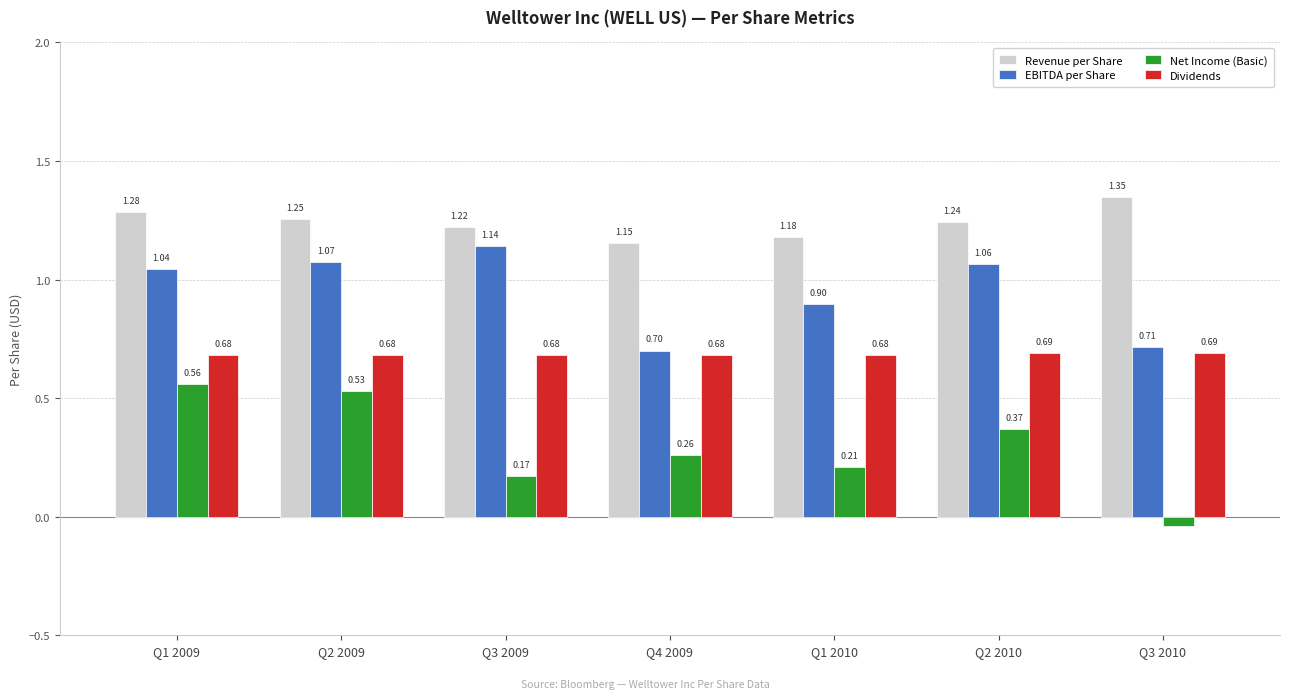

Which series has the largest total across all categories?

Revenue per Share